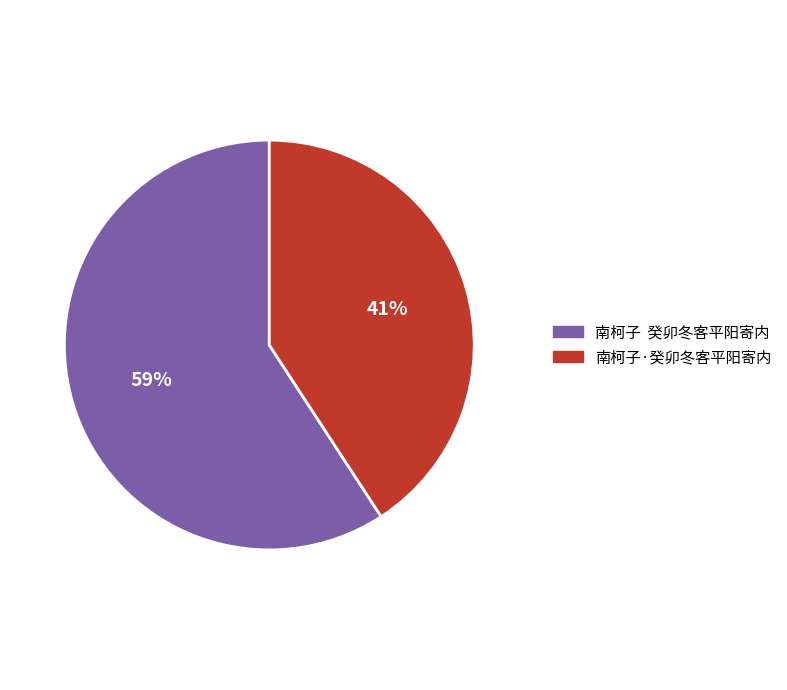

What percentage do 南柯子  癸卯冬客平阳寄内 and 南柯子·癸卯冬客平阳寄内 together represent?

100.0%